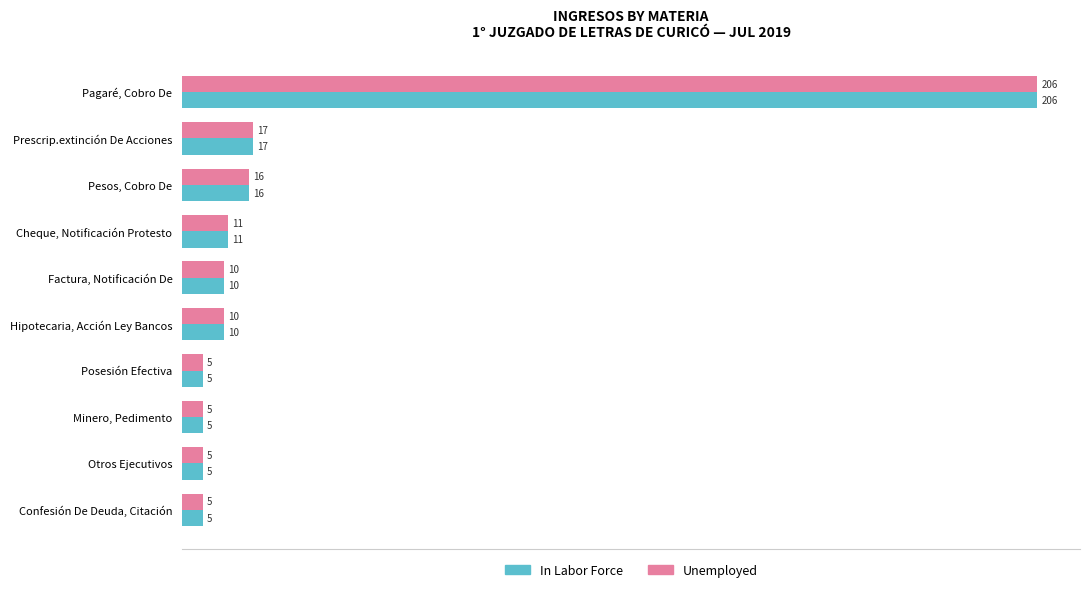

How many distinct data groups are displayed?

2